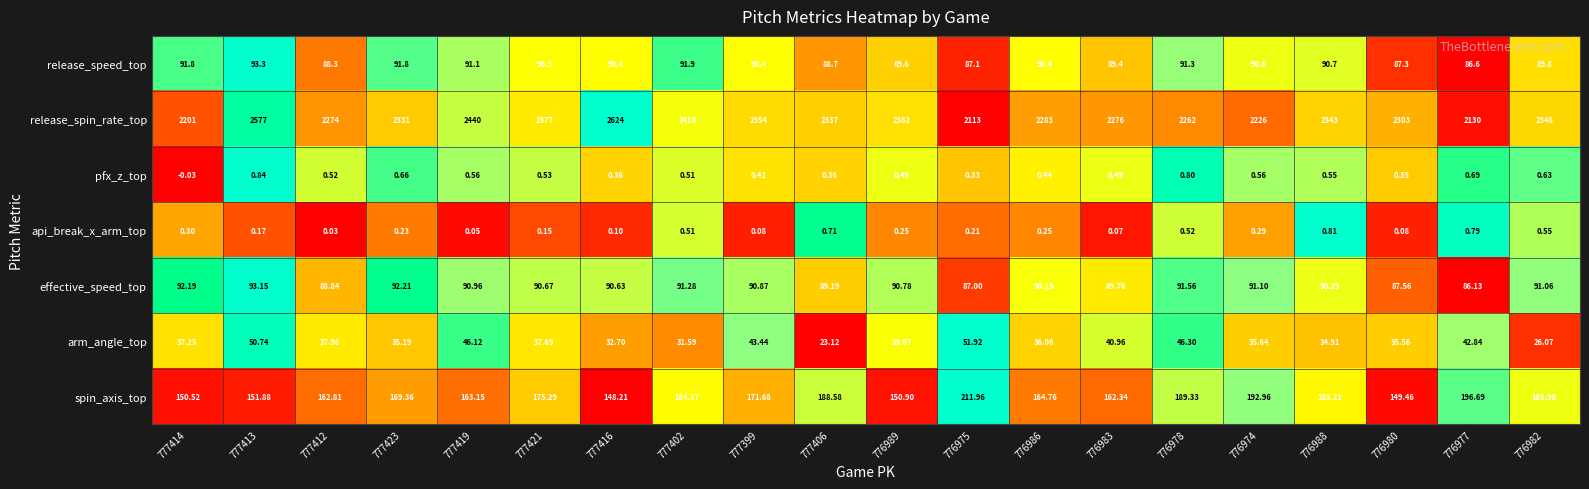

Rank the series at 776983 from lowest to highest value.

api_break_x_arm_top, pfx_z_top, arm_angle_top, release_speed_top, effective_speed_top, spin_axis_top, release_spin_rate_top